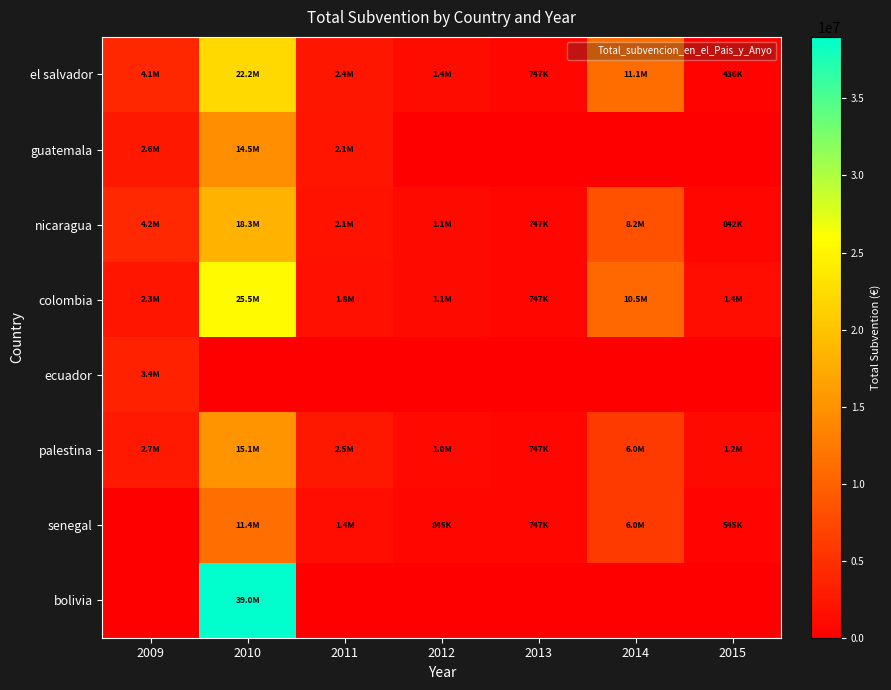

At which category is the sum across all series the highest?

2010